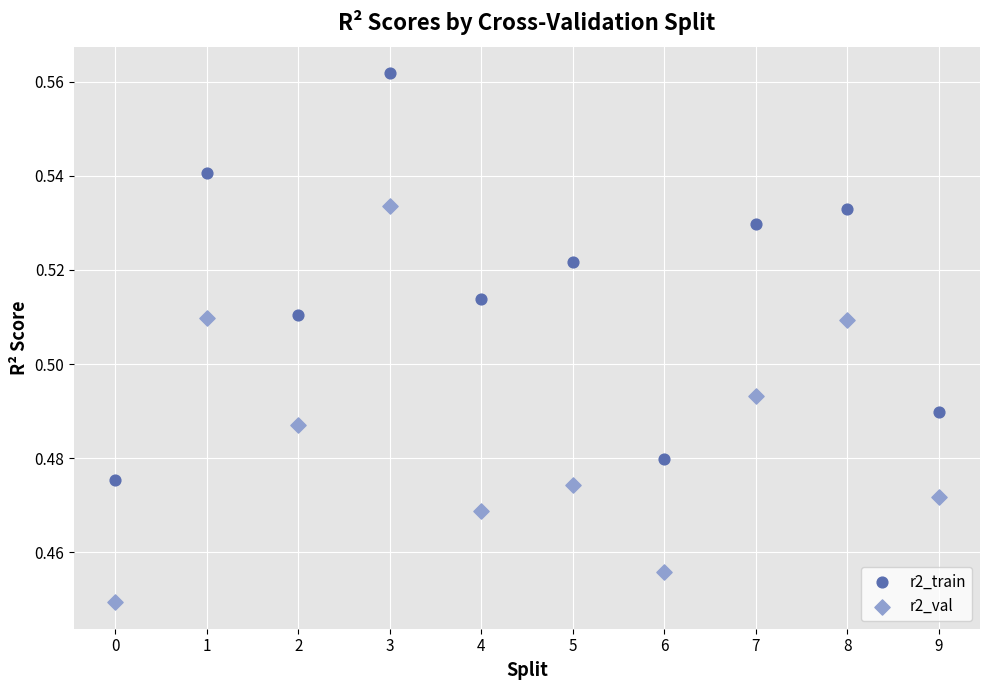

Which series has the widest spread of Y values?

r2_train